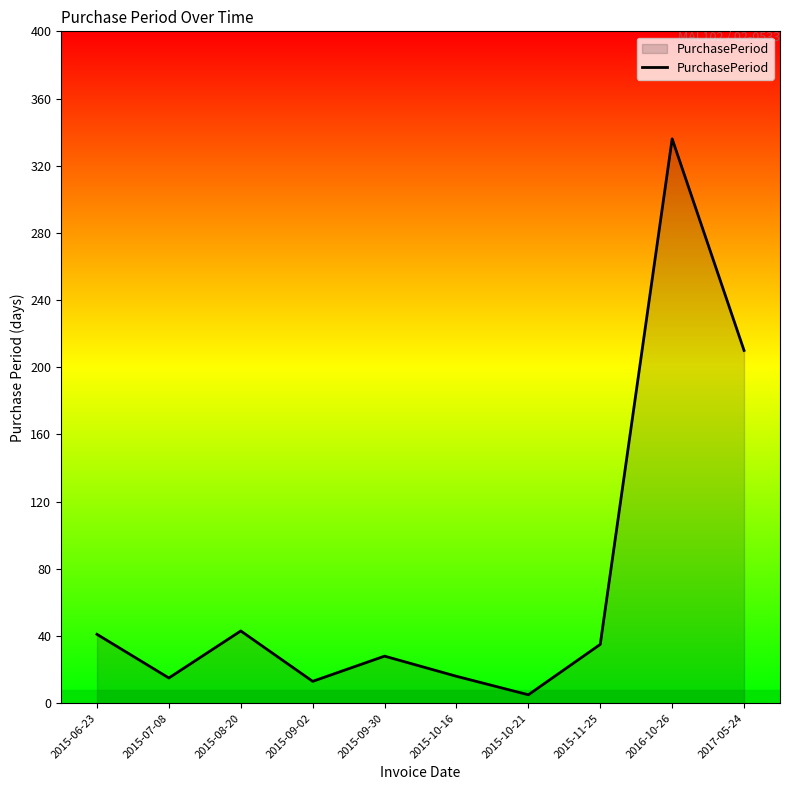

What value does the data have at 2015-06-23?

41